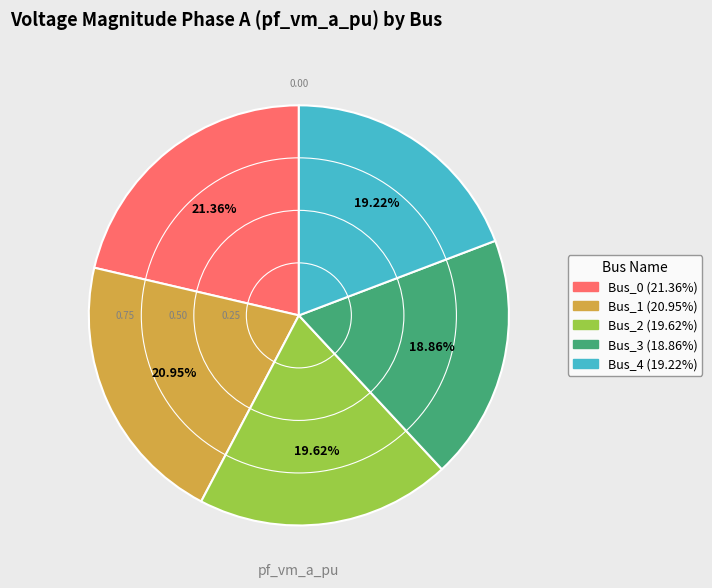

Combined, do Bus_4 and Bus_2 account for over 50%?

No